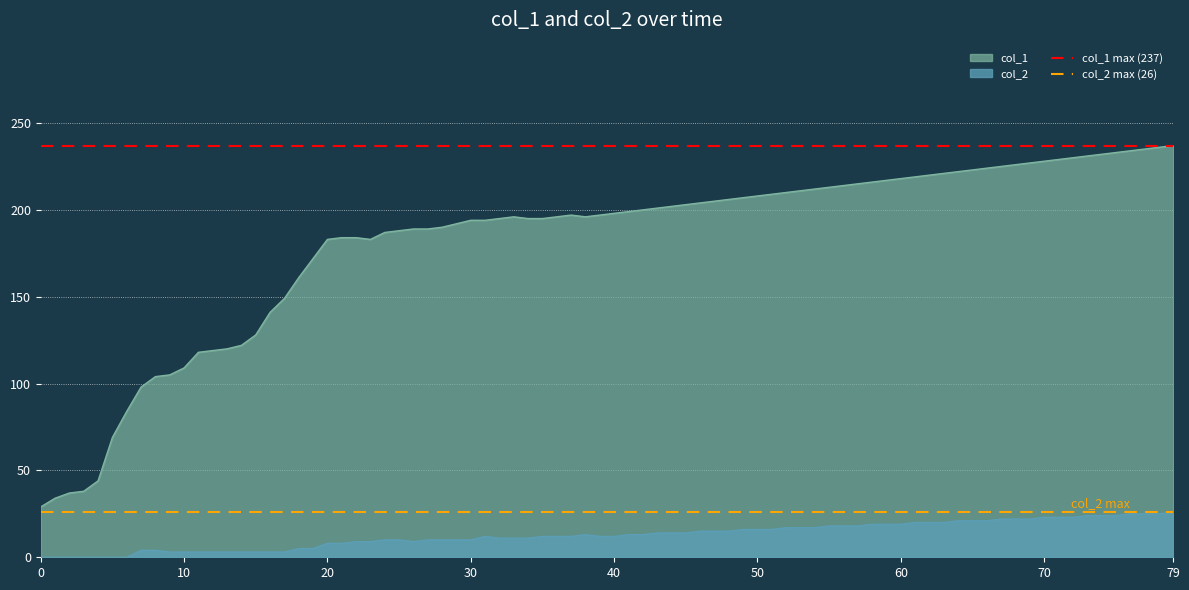

What is the approximate value of col_2 max (26) at 10?

26